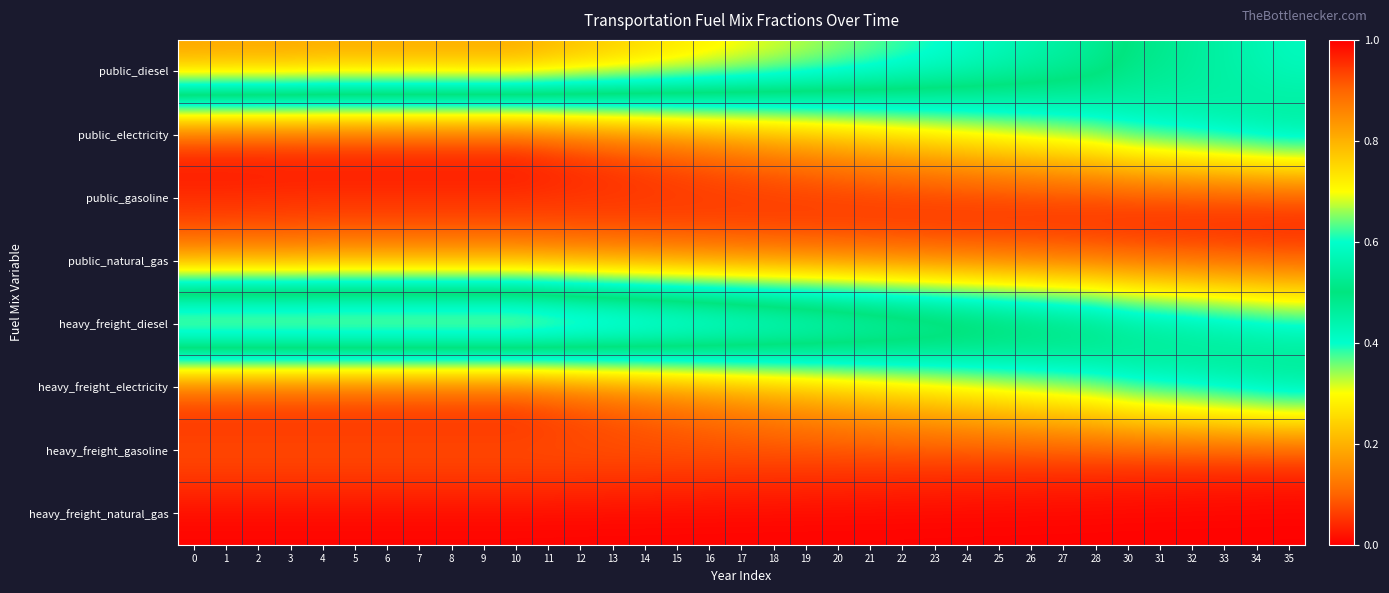

Reading left to right, what are all the values shown in this chart?

public_diesel: 0=0.8	1=0.8	2=0.8	3=0.8	4=0.8	5=0.8	6=0.8	7=0.8	8=0.8	9=0.8	10=0.8	11=0.8	12=0.8	13=0.8	14=0.8	15=0.7	16=0.7	17=0.7	18=0.7	19=0.7	20=0.7	21=0.6	22=0.6	23=0.6	24=0.6	25=0.6	26=0.6	27=0.5	28=0.5	30=0.5	31=0.5	32=0.5	33=0.4	34=0.4	35=0.4
public_electricity: 0=0.0	1=0.0	2=0.0	3=0.0	4=0.0	5=0.0	6=0.0	7=0.0	8=0.0	9=0.0	10=0.0	11=0.0	12=0.0	13=0.1	14=0.1	15=0.1	16=0.1	17=0.1	18=0.2	19=0.2	20=0.2	21=0.2	22=0.2	23=0.3	24=0.3	25=0.3	26=0.3	27=0.3	28=0.4	30=0.4	31=0.4	32=0.4	33=0.5	34=0.5	35=0.5
public_gasoline: 0=0.0	1=0.0	2=0.0	3=0.0	4=0.0	5=0.0	6=0.0	7=0.0	8=0.0	9=0.0	10=0.0	11=0.0	12=0.0	13=0.0	14=0.0	15=0.0	16=0.0	17=0.0	18=0.0	19=0.0	20=0.0	21=0.0	22=0.0	23=0.0	24=0.0	25=0.0	26=0.0	27=0.0	28=0.0	30=0.0	31=0.0	32=0.0	33=0.0	34=0.0	35=0.0
public_natural_gas: 0=0.1	1=0.1	2=0.1	3=0.1	4=0.1	5=0.1	6=0.1	7=0.1	8=0.1	9=0.1	10=0.1	11=0.1	12=0.1	13=0.1	14=0.1	15=0.1	16=0.1	17=0.1	18=0.1	19=0.1	20=0.1	21=0.1	22=0.1	23=0.1	24=0.1	25=0.1	26=0.1	27=0.1	28=0.1	30=0.1	31=0.1	32=0.1	33=0.1	34=0.1	35=0.1
heavy_freight_diesel: 0=0.9	1=0.9	2=0.9	3=0.9	4=0.9	5=0.9	6=0.9	7=0.9	8=0.9	9=0.9	10=0.9	11=0.9	12=0.9	13=0.8	14=0.8	15=0.8	16=0.8	17=0.8	18=0.8	19=0.7	20=0.7	21=0.7	22=0.7	23=0.7	24=0.6	25=0.6	26=0.6	27=0.6	28=0.6	30=0.5	31=0.5	32=0.5	33=0.5	34=0.5	35=0.4
heavy_freight_electricity: 0=0.0	1=0.0	2=0.0	3=0.0	4=0.0	5=0.0	6=0.0	7=0.0	8=0.0	9=0.0	10=0.0	11=0.0	12=0.0	13=0.1	14=0.1	15=0.1	16=0.1	17=0.1	18=0.2	19=0.2	20=0.2	21=0.2	22=0.2	23=0.3	24=0.3	25=0.3	26=0.3	27=0.3	28=0.4	30=0.4	31=0.4	32=0.4	33=0.5	34=0.5	35=0.5
heavy_freight_gasoline: 0=0.1	1=0.1	2=0.1	3=0.1	4=0.1	5=0.1	6=0.1	7=0.1	8=0.1	9=0.1	10=0.1	11=0.1	12=0.1	13=0.1	14=0.1	15=0.1	16=0.1	17=0.1	18=0.1	19=0.1	20=0.1	21=0.1	22=0.1	23=0.1	24=0.1	25=0.1	26=0.1	27=0.1	28=0.1	30=0.1	31=0.1	32=0.1	33=0.1	34=0.1	35=0.1
heavy_freight_natural_gas: 0=0.0	1=0.0	2=0.0	3=0.0	4=0.0	5=0.0	6=0.0	7=0.0	8=0.0	9=0.0	10=0.0	11=0.0	12=0.0	13=0.0	14=0.0	15=0.0	16=0.0	17=0.0	18=0.0	19=0.0	20=0.0	21=0.0	22=0.0	23=0.0	24=0.0	25=0.0	26=0.0	27=0.0	28=0.0	30=0.0	31=0.0	32=0.0	33=0.0	34=0.0	35=0.0